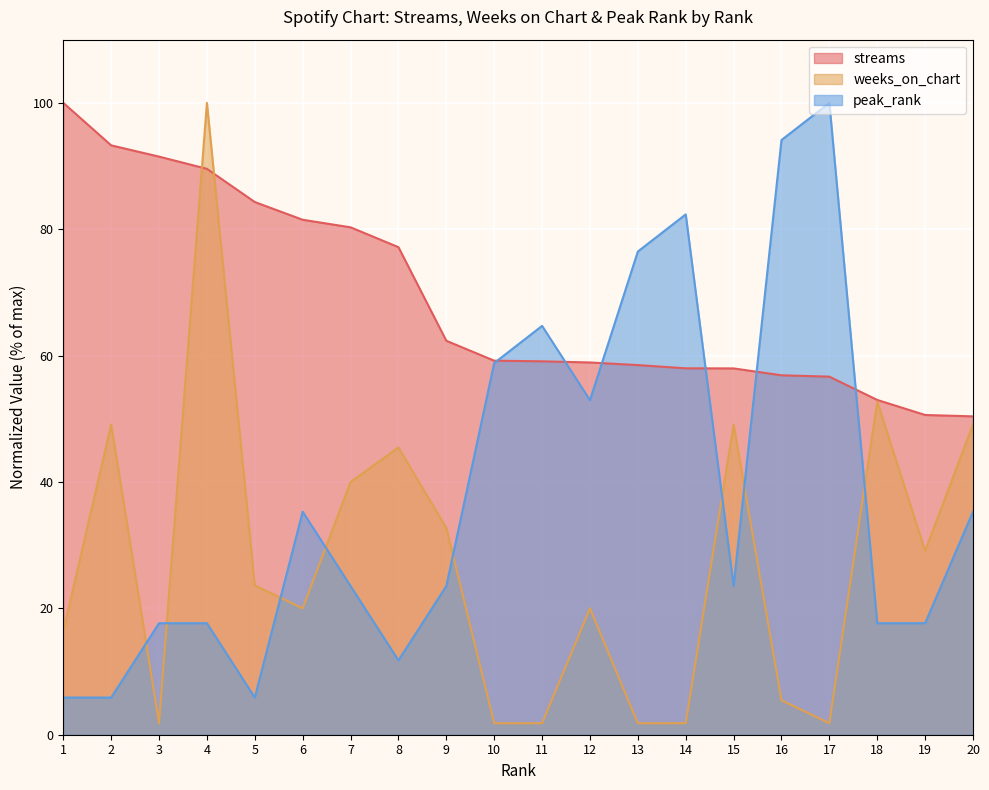

What is the minimum value shown in the chart?

1.8